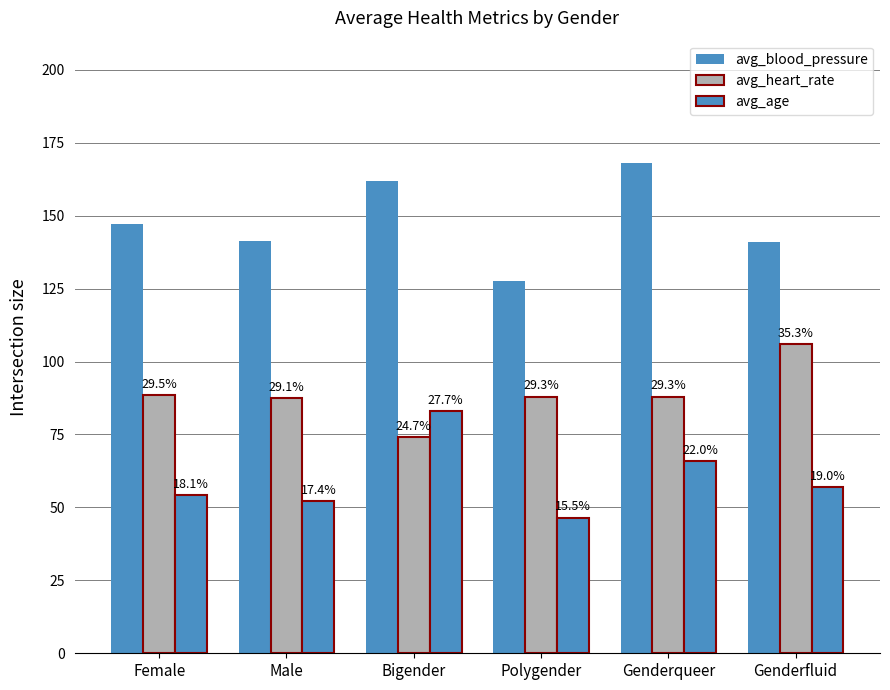

What is the difference between the second highest and minimum values in the avg_age series?

19.5